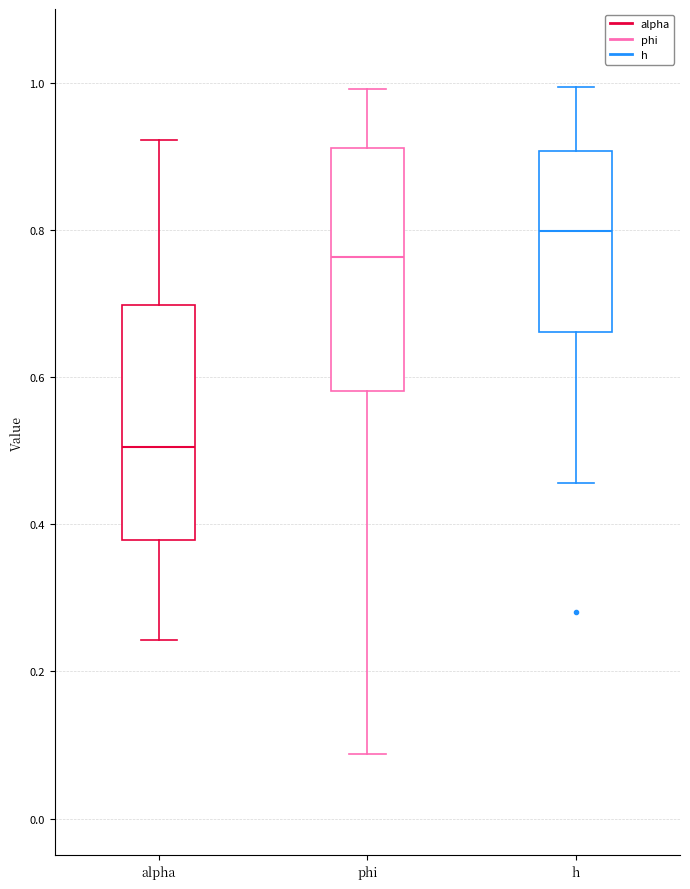

Which box has the highest median line?

h